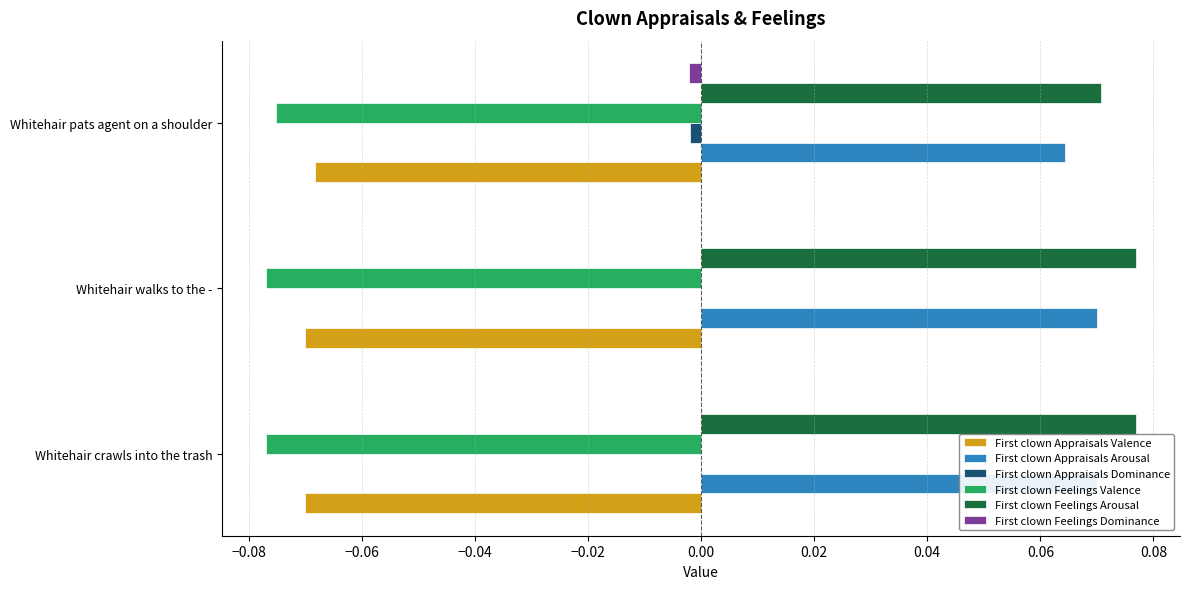

The value of First clown Appraisals Valence at Whitehair crawls into the trash is -0.1. True or false?

False